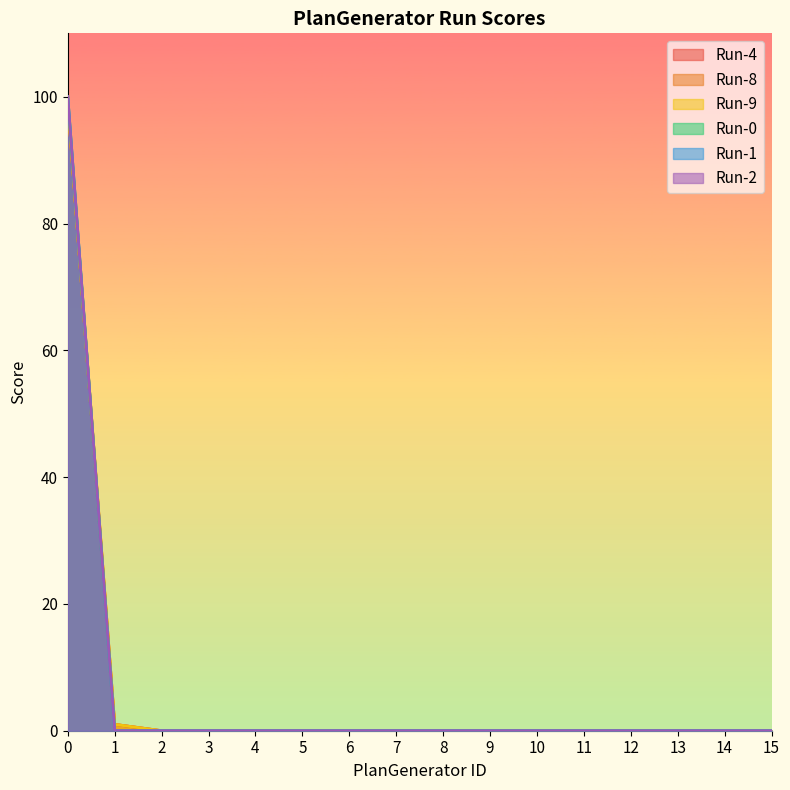

What is the sum of all Run-9 values?

100